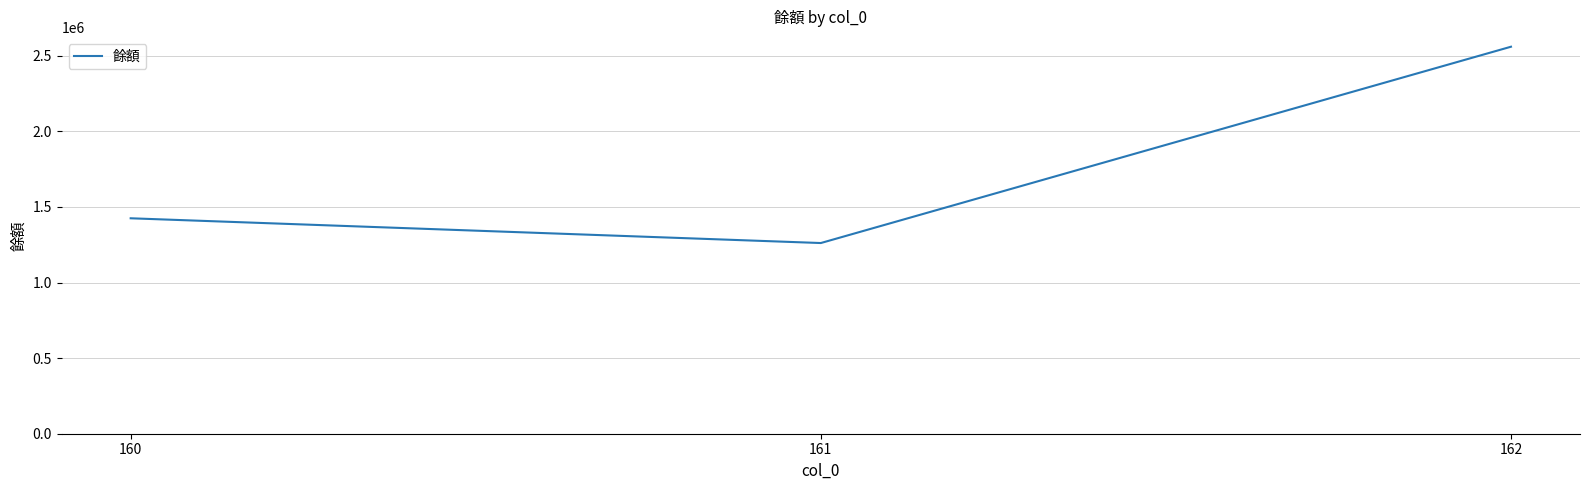

Is it true that the value at 160 is 1425132?

True